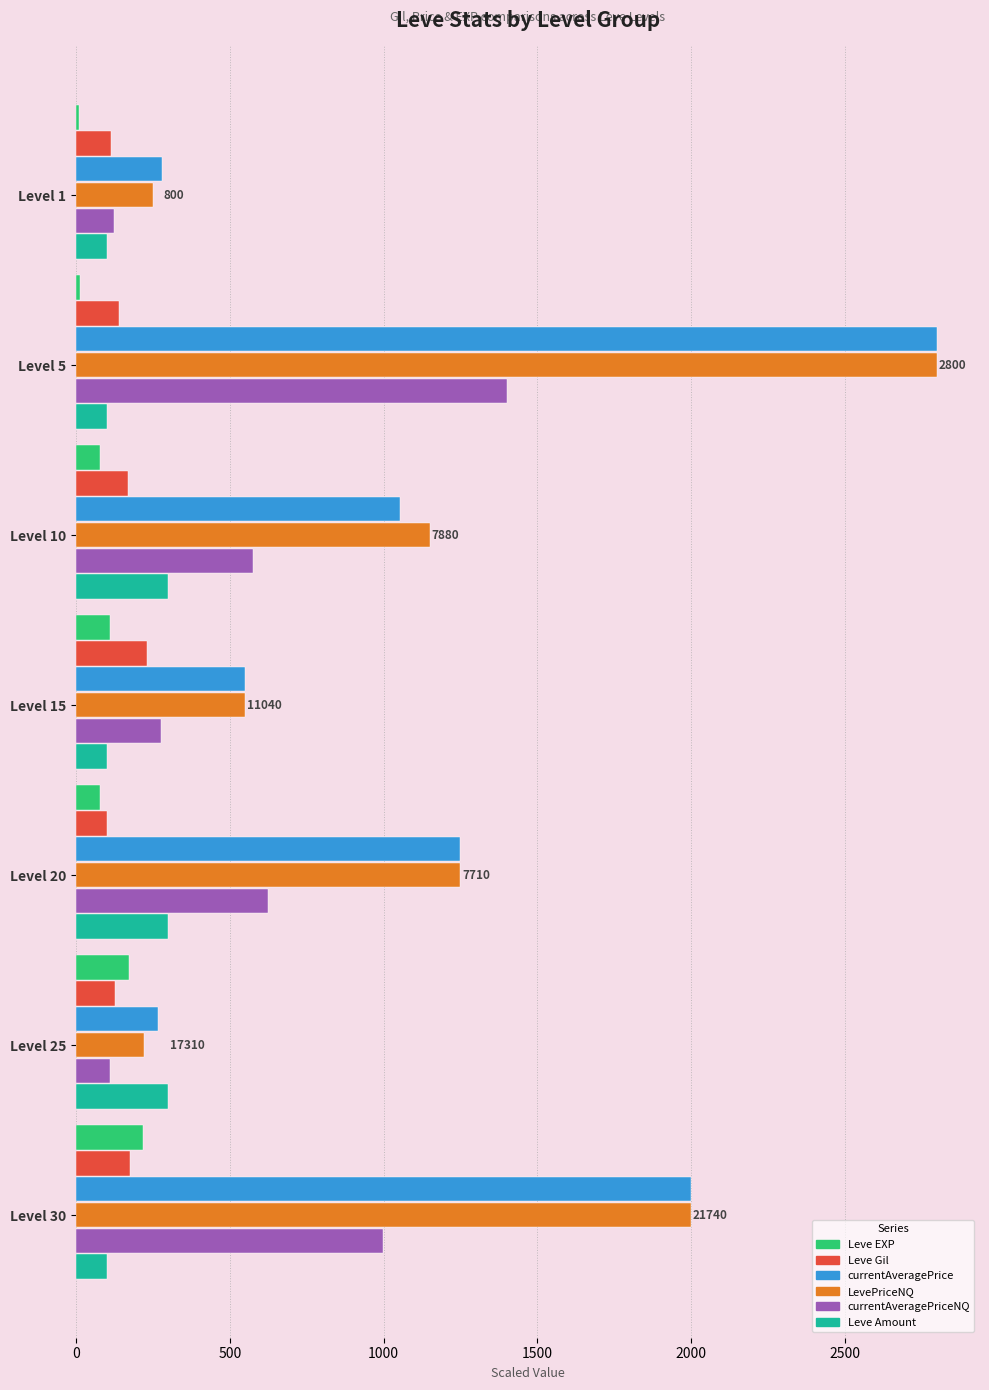

At which category is the sum across all series the highest?

Level 5